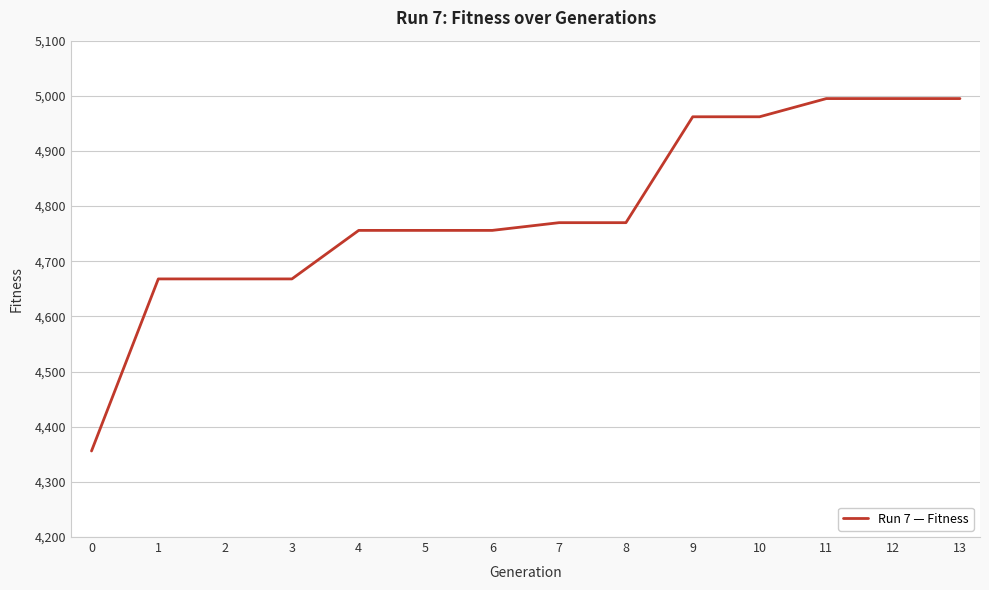

What is the ratio of the value at 13 to the value at 2?

1.1